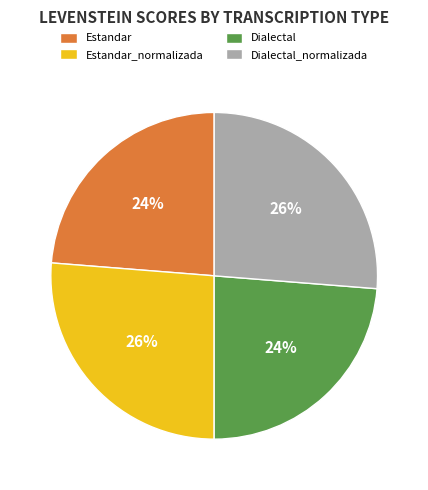

Is the sum of Estandar and Dialectal greater than half?

No